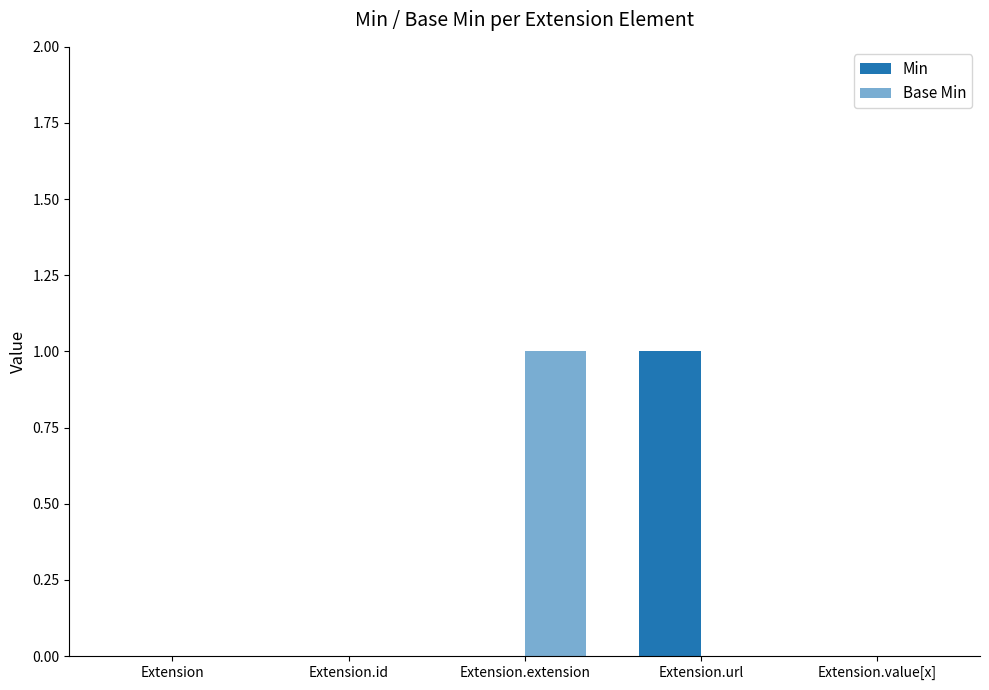

How many series are shown in this chart?

2